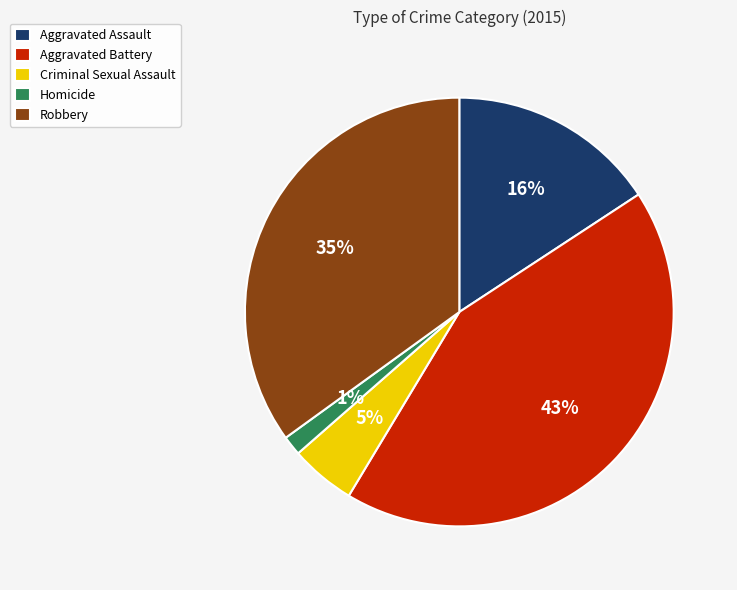

To the nearest percent, what portion does Homicide represent?

1%